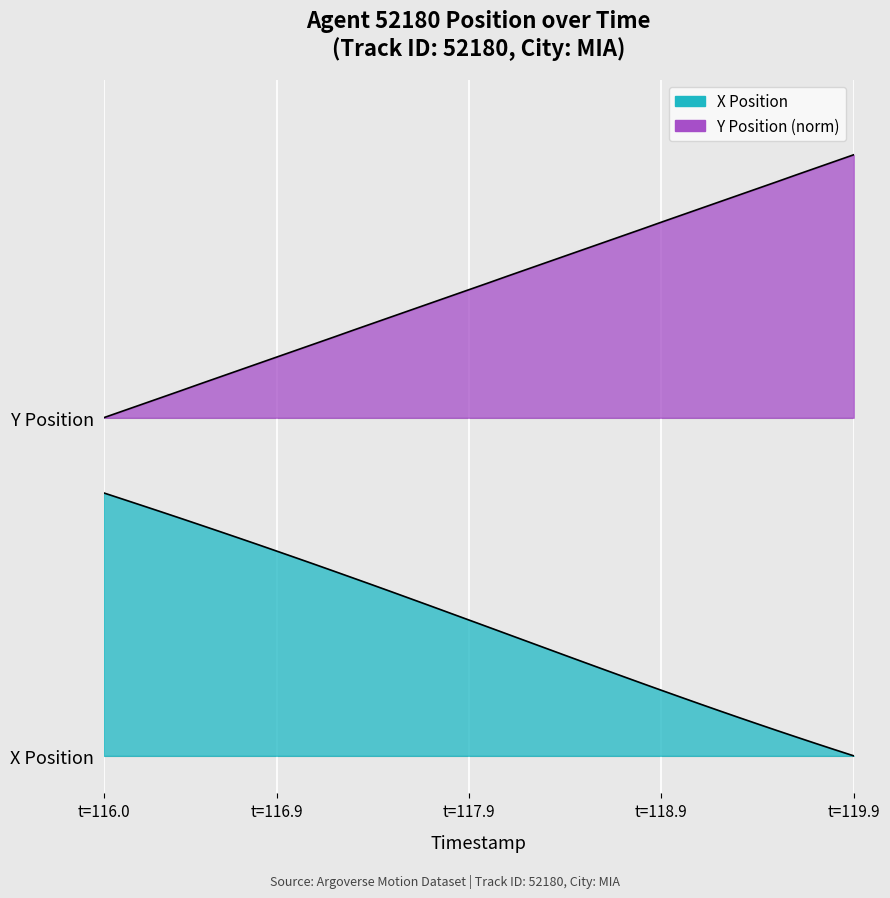

How many Y values are between 0 and 1?

40